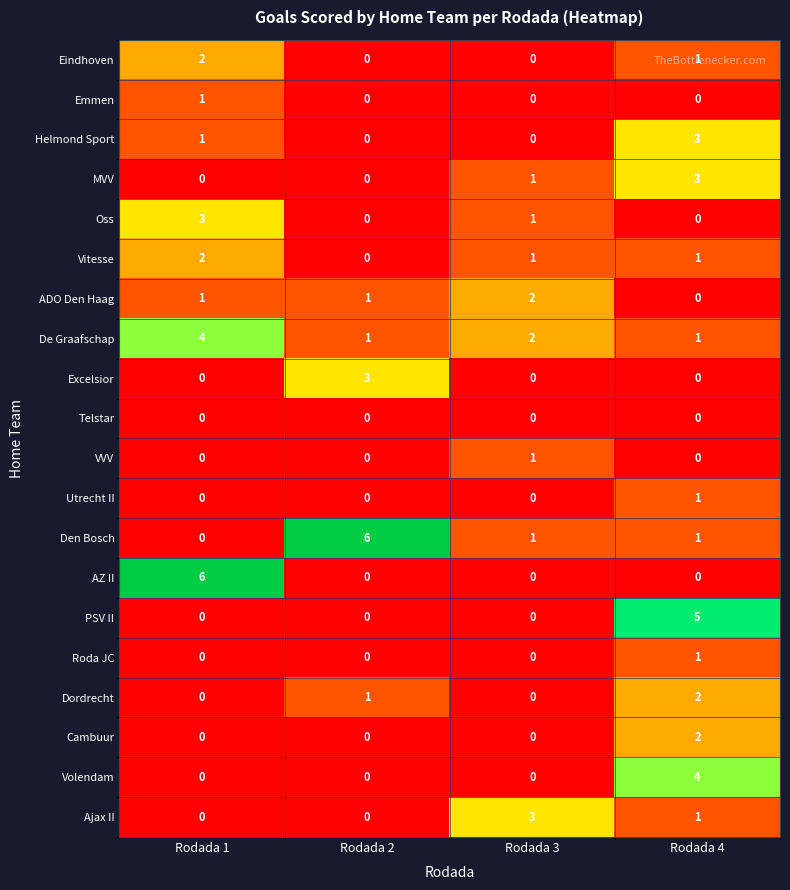

What is the spread (max minus min) of values at Rodada 4?

5